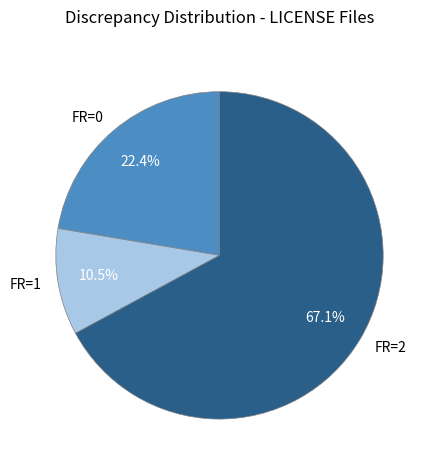

Which category accounts for the majority?

FR=2